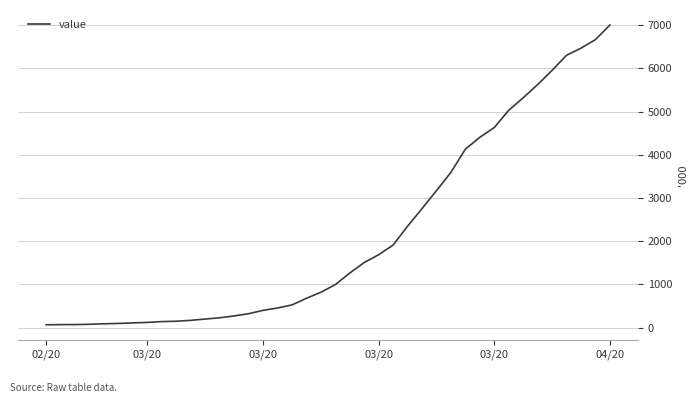

Does the chart have visible grid lines?

Yes